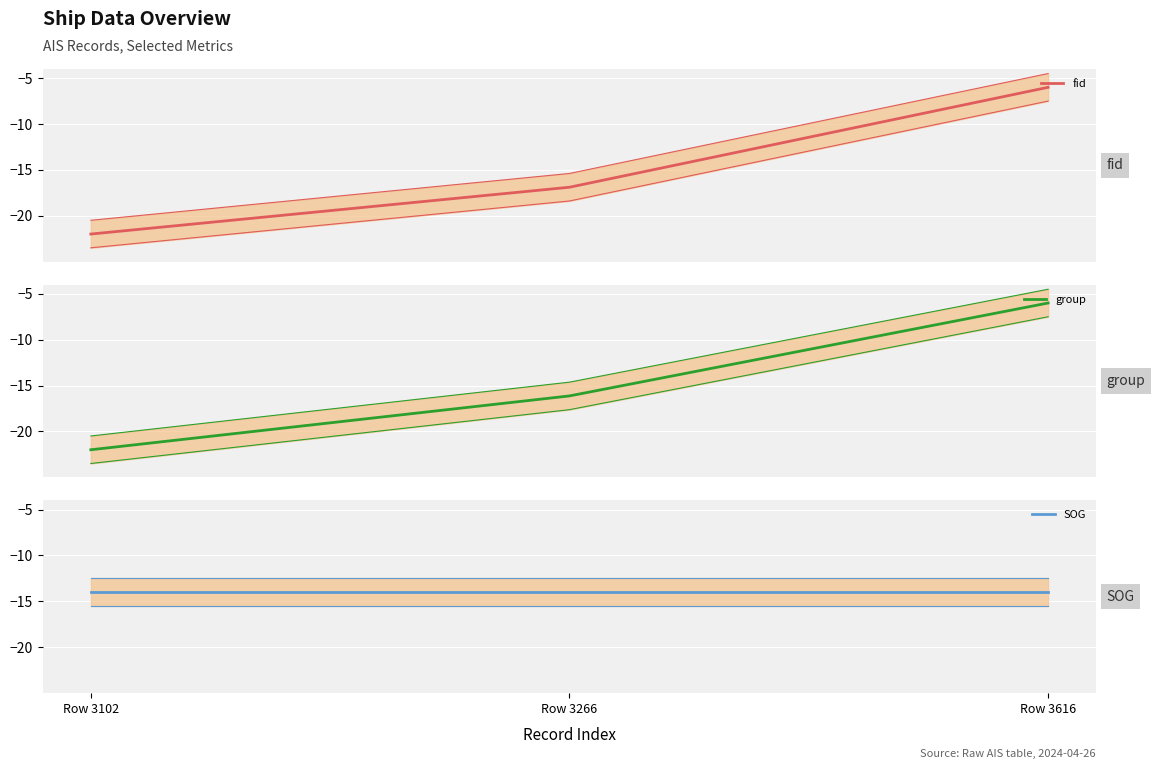

What is the spread (max minus min) of values at Row 3102?

8.0